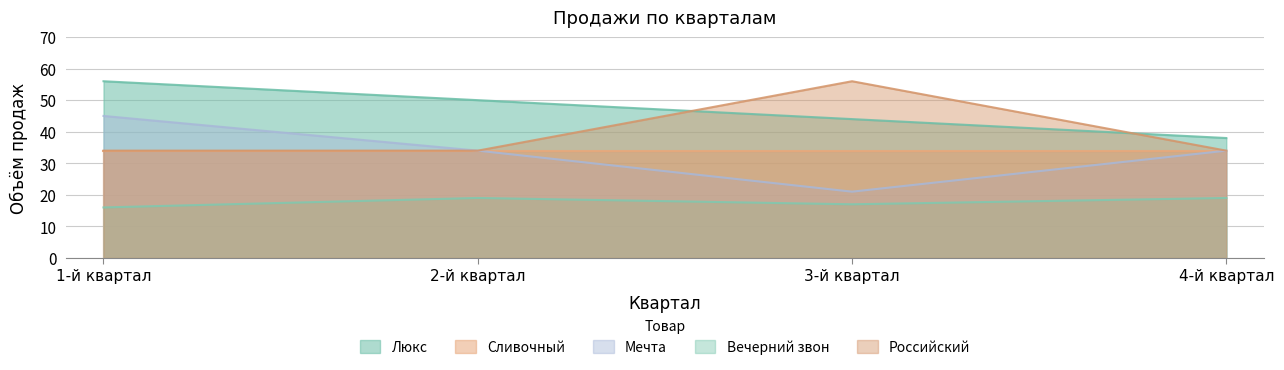

Rank the categories by Российский value from highest to lowest.

3-й квартал, 1-й квартал, 2-й квартал, 4-й квартал